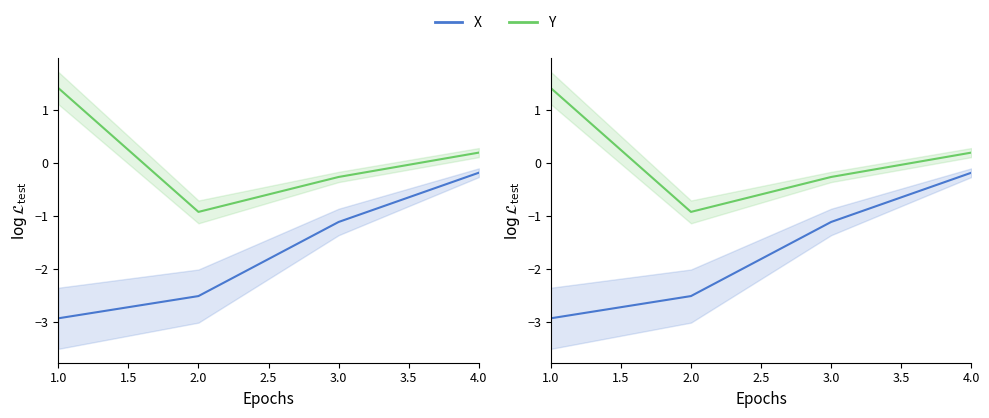

Between 2.0 and 3.0, which is larger?

3.0